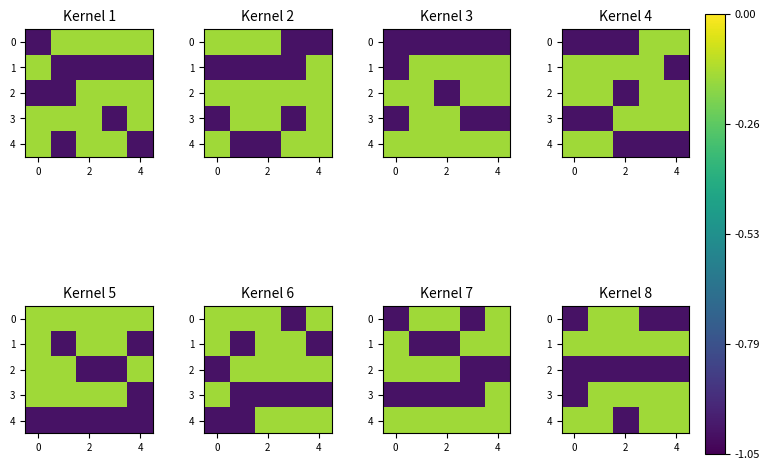

What is the sum of the 0 values at 2 and 4?

-1.2